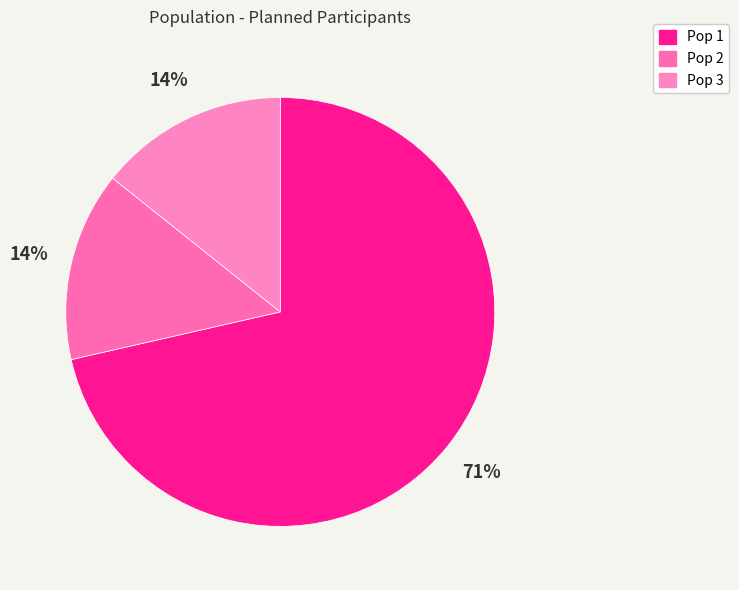

To the nearest percent, what portion does Pop 3 represent?

14%